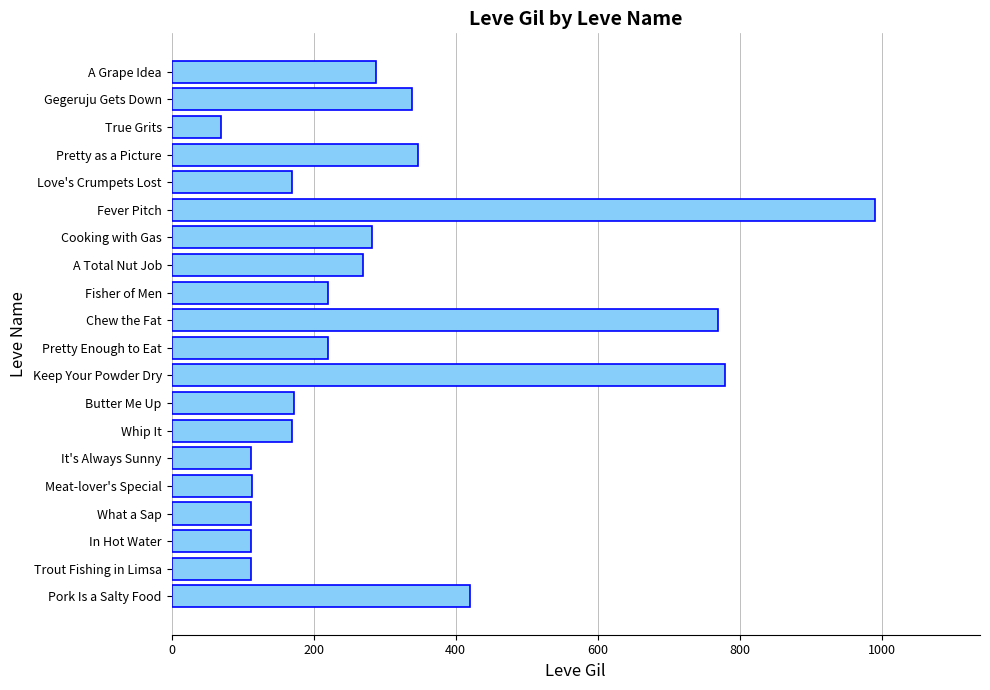

What is the difference between the maximum and minimum values?

921